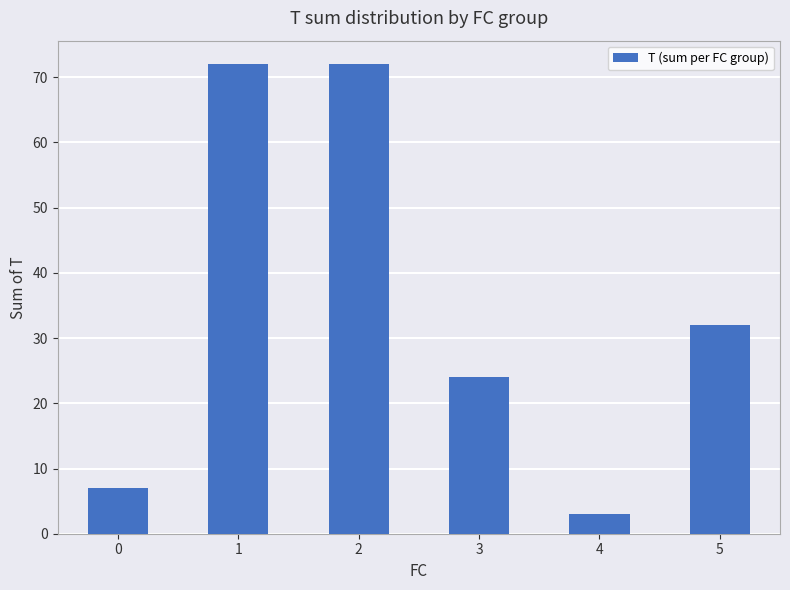

What is the greatest value displayed?

72